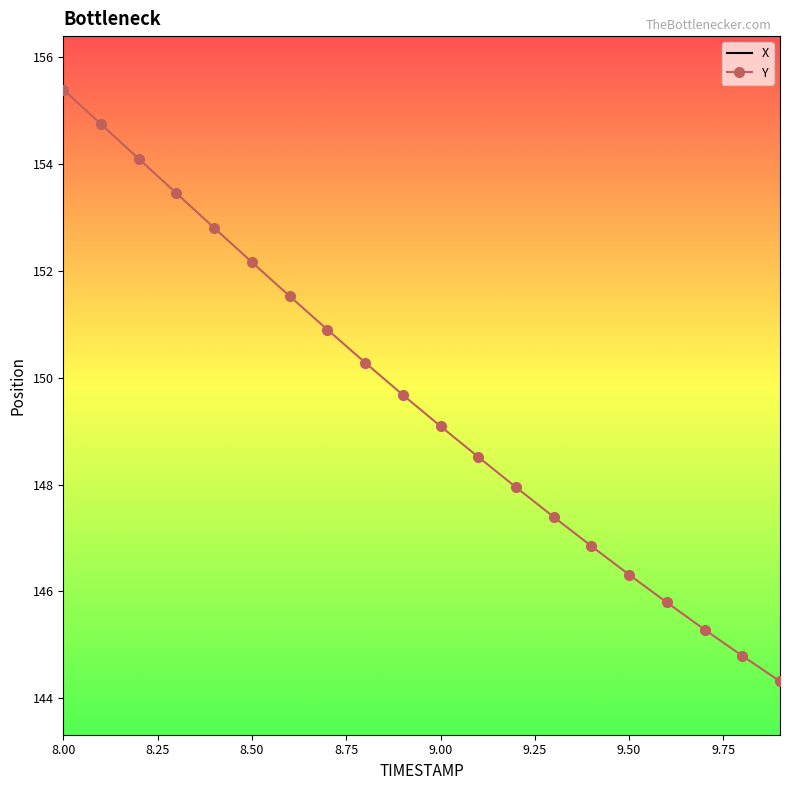

Is it true that Y equals 155.4 at 8.00?

True